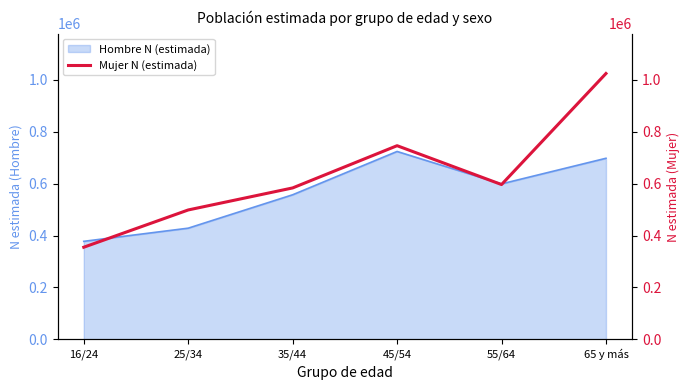

What is the ratio of the value at 35/44 to the value at 45/54?

0.8